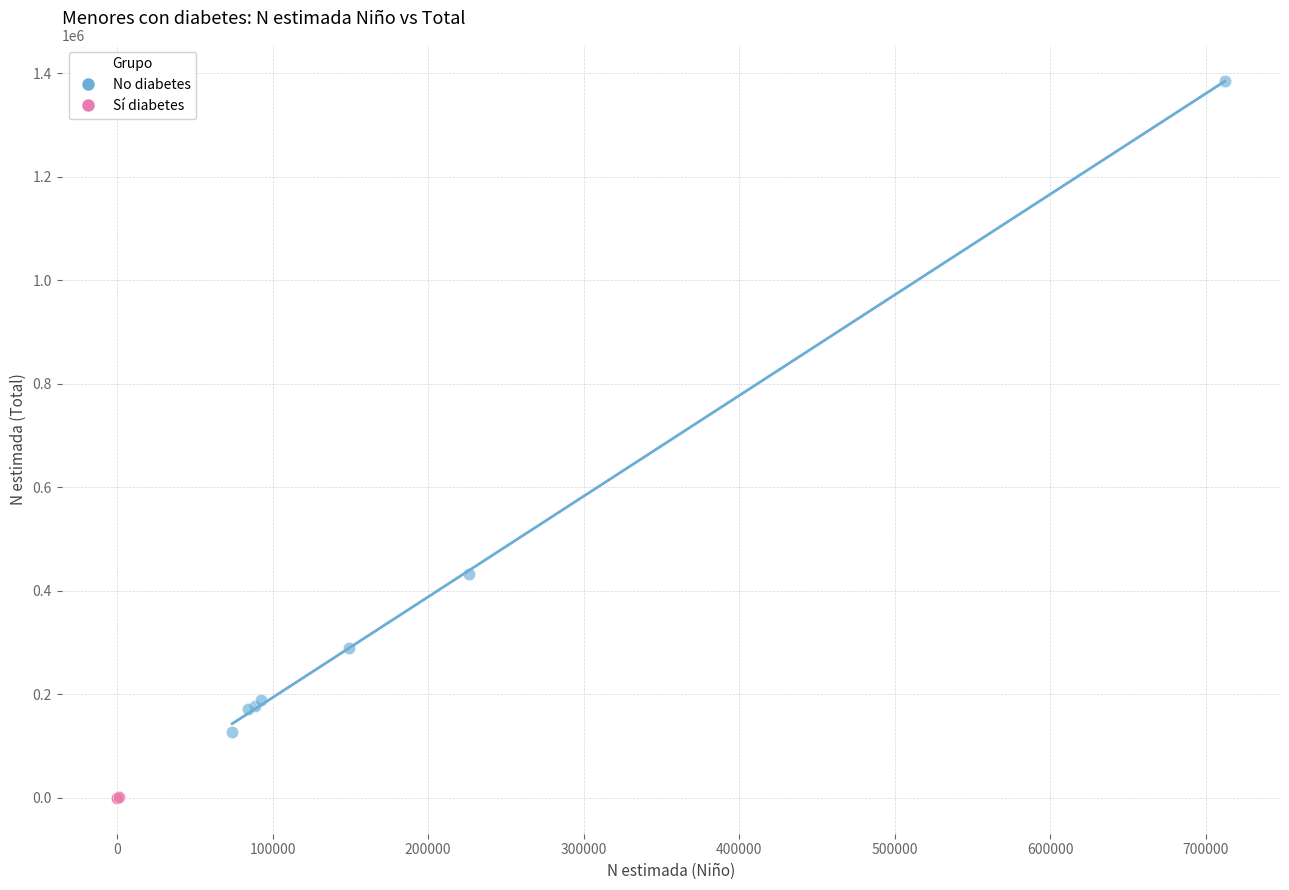

Which series reaches the maximum Y coordinate?

No diabetes